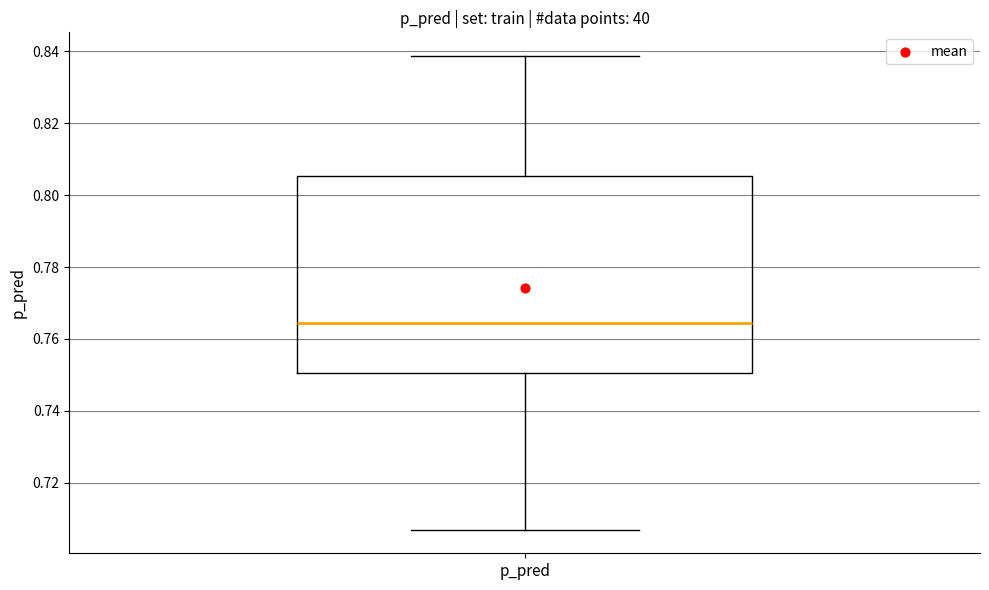

Transcribe this box plot: give where the median line is, the range the box spans, and where the two whiskers end, as read against the y-axis. The values are not printed on the chart, so give them approximately, as read against the axis.

median 0.764, box 0.750 to 0.806, whiskers 0.706 to 0.838